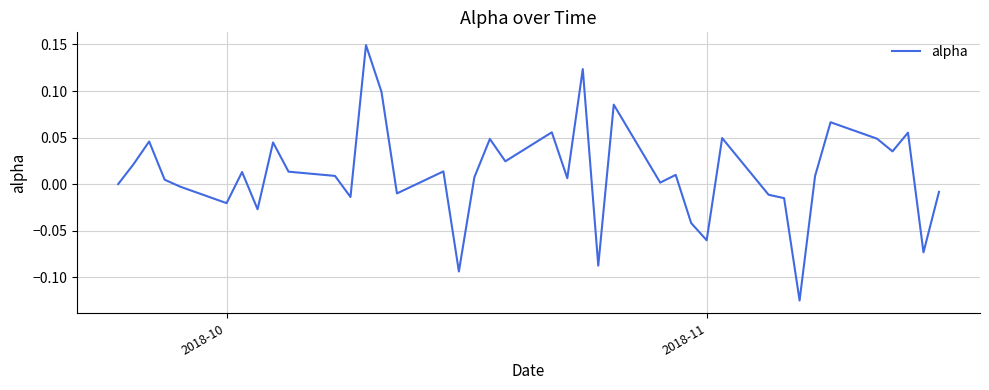

How many categories are shown in the chart?

40